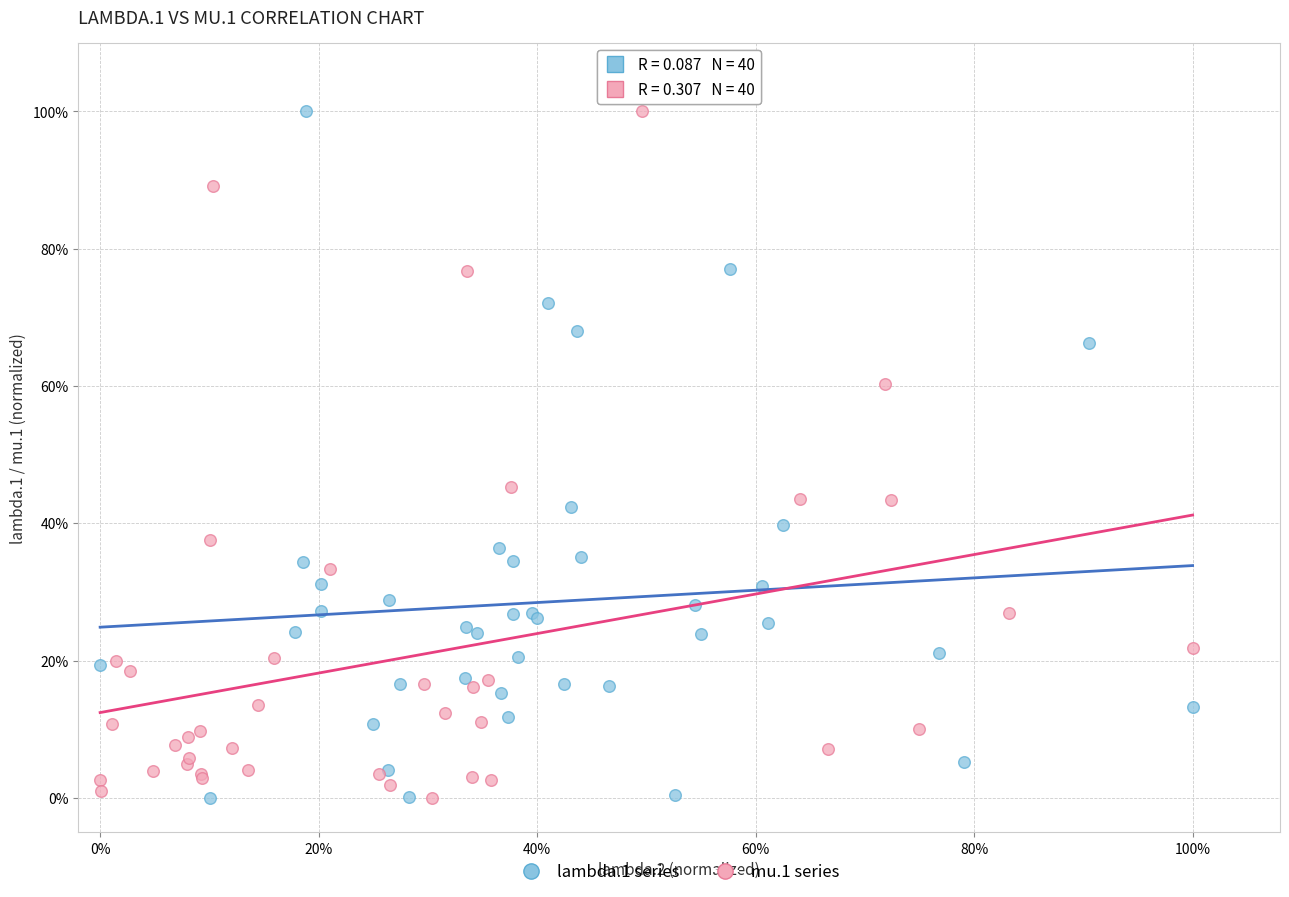

What are all the series names shown in the legend?

lambda.1 series, mu.1 series